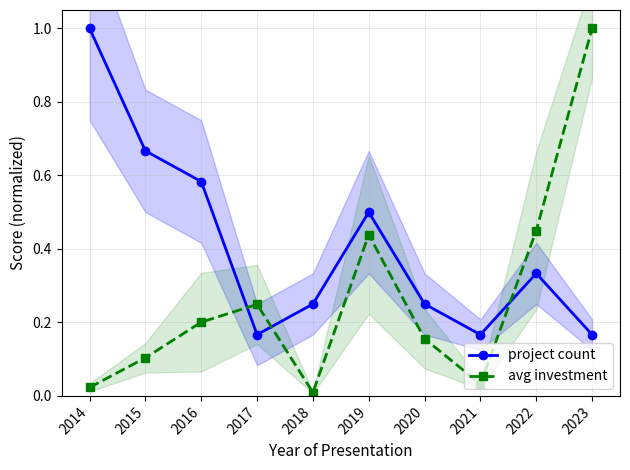

At how many categories does at least one series exceed 0?

10